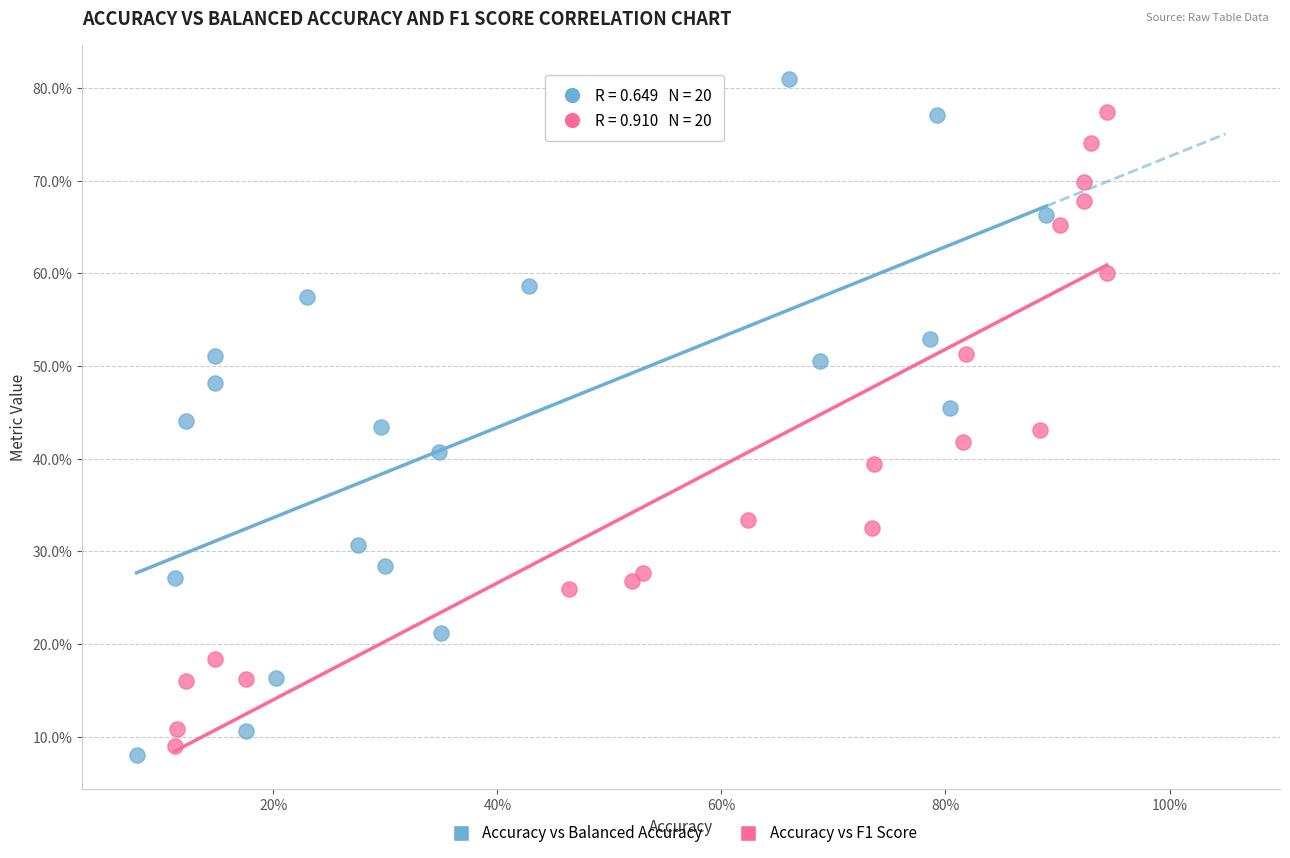

Which series has the widest spread of Y values?

Accuracy vs Balanced Accuracy